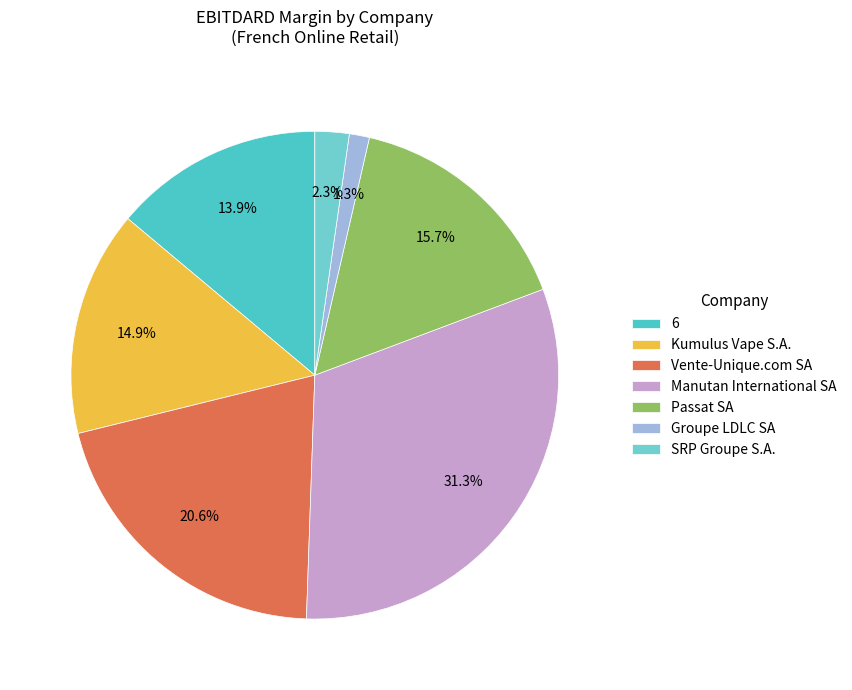

What percentage is the Vente-Unique.com SA slice, to the nearest percent?

21%